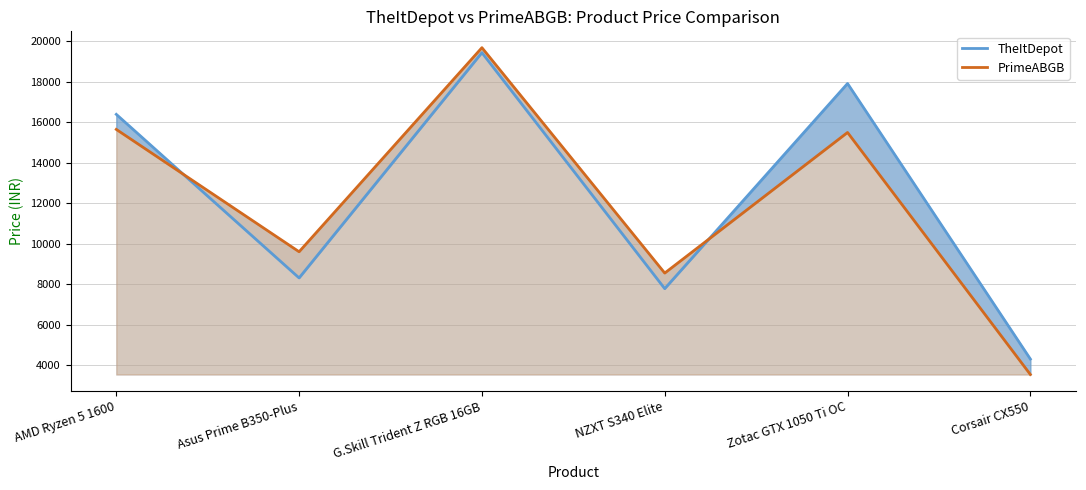

How many times do PrimeABGB and TheItDepot cross each other?

2